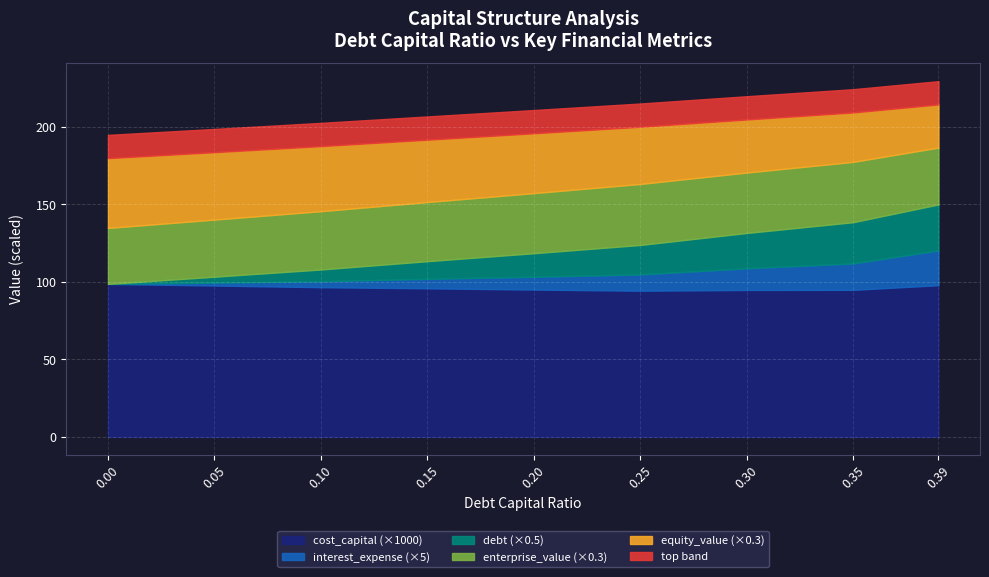

Between 0.05 and 0, which is larger?

0.05